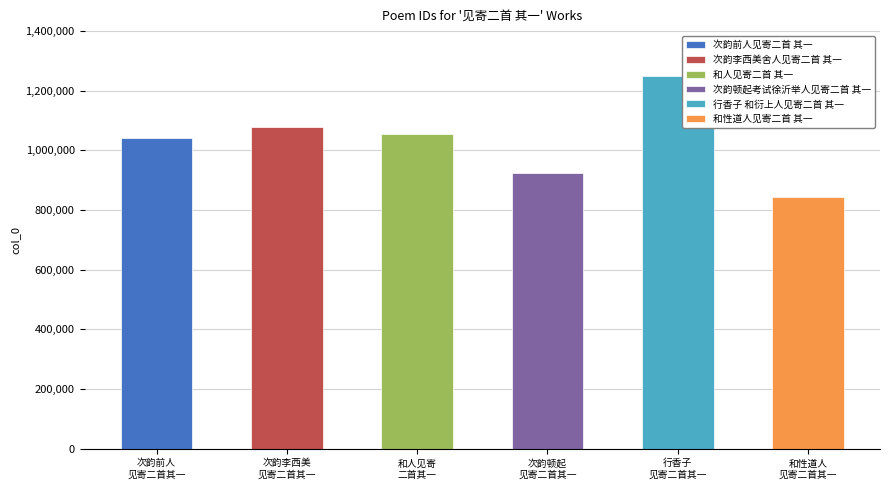

Which label corresponds to the largest value in the chart?

行香子 和衍上人见寄二首 其一